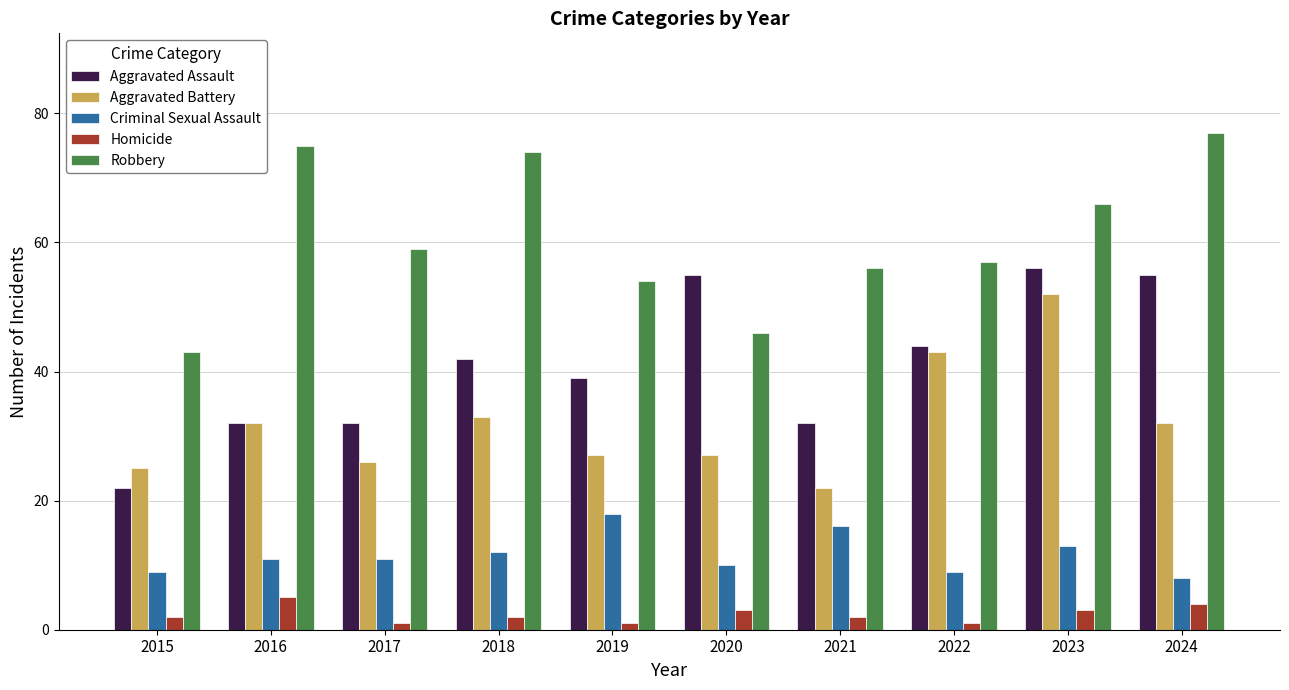

What is the difference between the second highest and minimum values in the Robbery series?

32